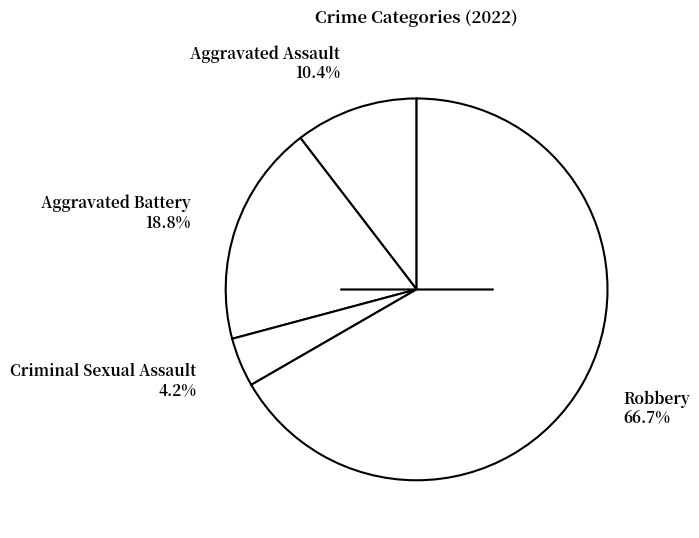

How many segments does this pie chart have?

4